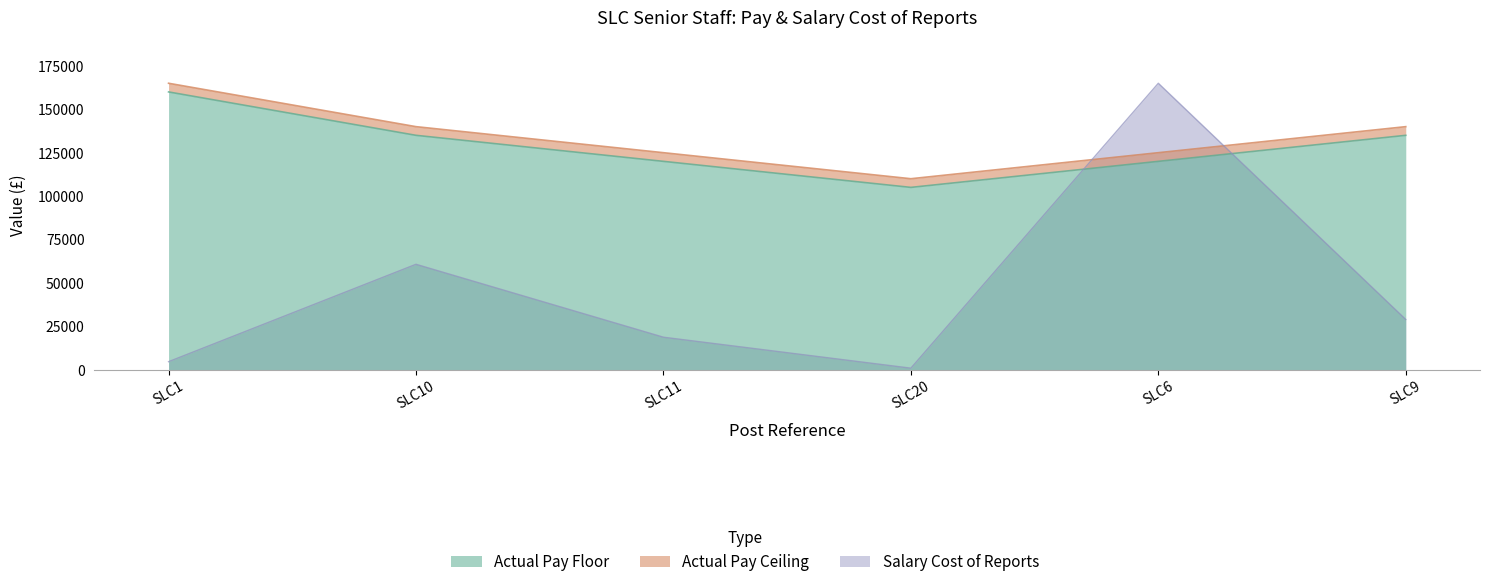

Reading right to left, transcribe all the data shown in this chart.

Actual Pay Floor: 135000.0	120000.0	105000.0	120000.0	135000.0	160000.0
Actual Pay Ceiling: 139999.0	124999.0	109999.0	124999.0	139999.0	164999.0
Salary Cost of Reports: 28905.1	164999.0	841.0	18682.3	60695.3	4579.4